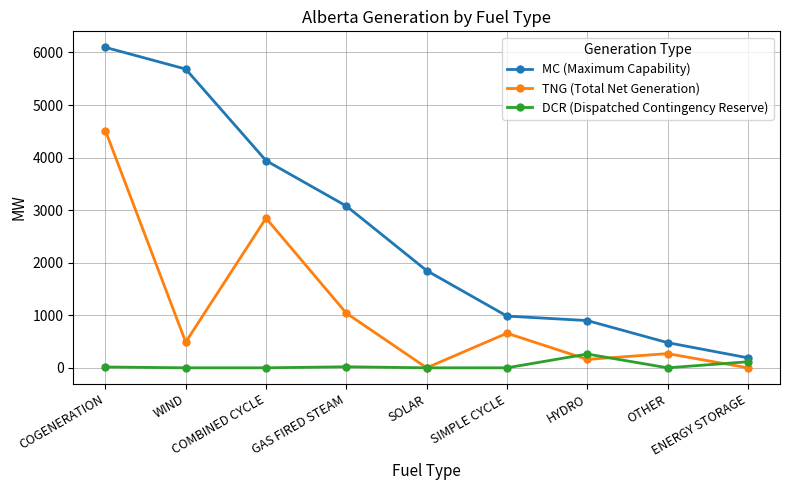

What is the label of the 5th point from the left?

SOLAR